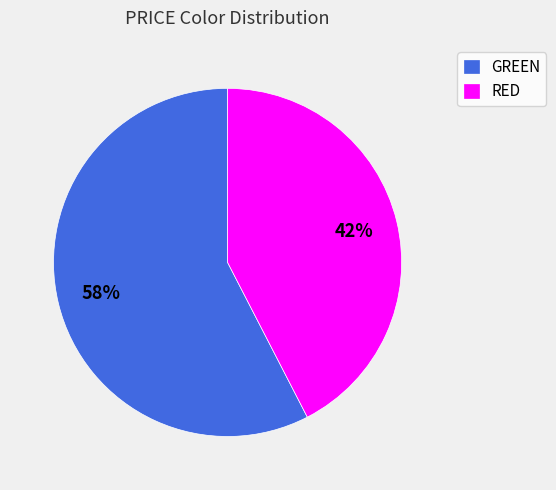

What is the ratio of the value at RED to the value at GREEN?

0.7